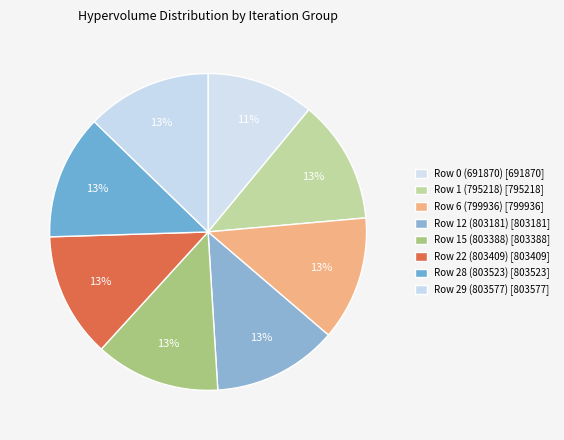

What percentage is the Row 6 (799936) slice, to the nearest percent?

13%